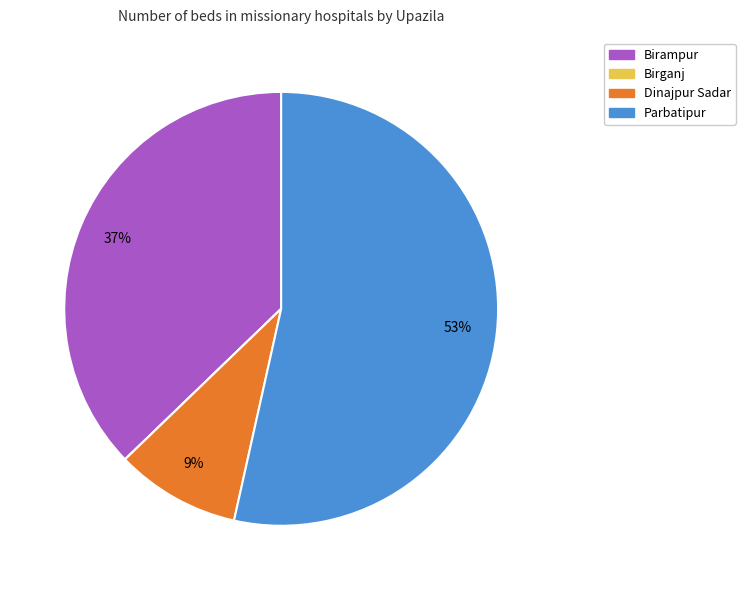

To the nearest percent, what is the difference between the Dinajpur Sadar and Parbatipur slice percentages?

44%